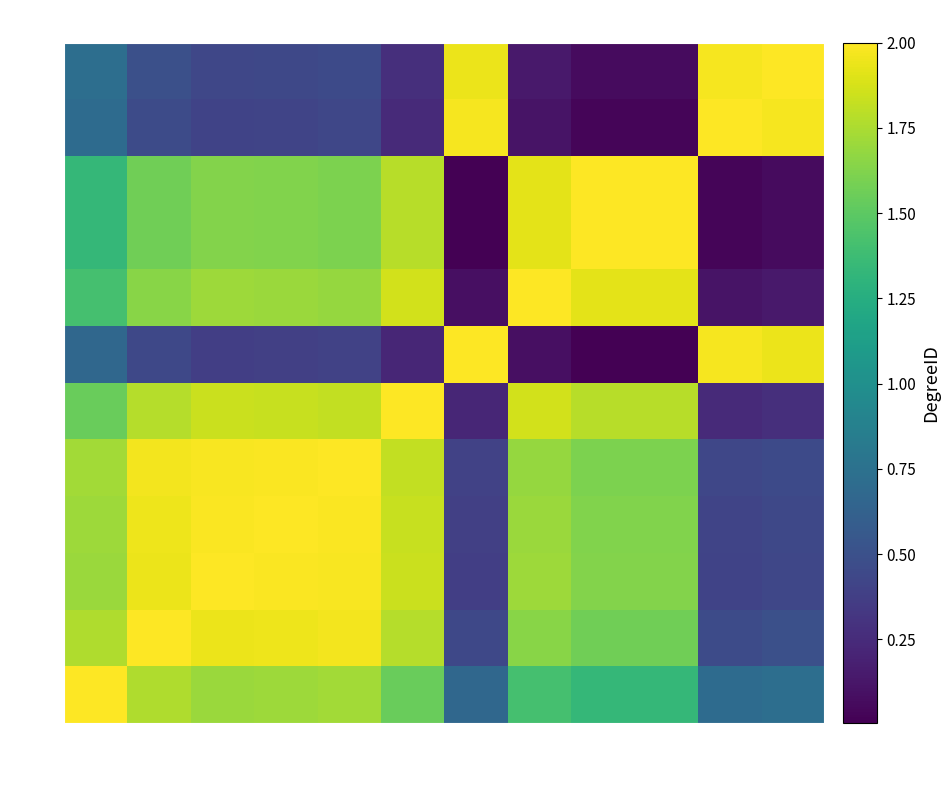

Reading left to right, list all the values displayed in this chart.

101: 460=2.0	542=1.8	563=1.7	560=1.7	555=1.7	618=1.5	1=0.7	664=1.4	691=1.3	692=1.3	10=0.7	20=0.7
102: 460=1.8	542=2.0	563=1.9	560=1.9	555=2.0	618=1.8	1=0.4	664=1.6	691=1.6	692=1.6	10=0.5	20=0.5
103: 460=1.7	542=1.9	563=2.0	560=2.0	555=2.0	618=1.8	1=0.4	664=1.7	691=1.6	692=1.6	10=0.4	20=0.4
104: 460=1.7	542=1.9	563=2.0	560=2.0	555=2.0	618=1.8	1=0.4	664=1.7	691=1.6	692=1.6	10=0.4	20=0.4
105: 460=1.7	542=2.0	563=2.0	560=2.0	555=2.0	618=1.8	1=0.4	664=1.7	691=1.6	692=1.6	10=0.4	20=0.5
106: 460=1.5	542=1.8	563=1.8	560=1.8	555=1.8	618=2.0	1=0.2	664=1.9	691=1.8	692=1.8	10=0.2	20=0.3
107: 460=0.7	542=0.4	563=0.4	560=0.4	555=0.4	618=0.2	1=2.0	664=0.1	691=0.0	692=0.0	10=2.0	20=1.9
108: 460=1.4	542=1.6	563=1.7	560=1.7	555=1.7	618=1.9	1=0.1	664=2.0	691=1.9	692=1.9	10=0.1	20=0.1
109: 460=1.3	542=1.6	563=1.6	560=1.6	555=1.6	618=1.8	1=0.0	664=1.9	691=2.0	692=2.0	10=0.0	20=0.1
110: 460=1.3	542=1.6	563=1.6	560=1.6	555=1.6	618=1.8	1=0.0	664=1.9	691=2.0	692=2.0	10=0.0	20=0.1
111: 460=0.7	542=0.5	563=0.4	560=0.4	555=0.4	618=0.2	1=2.0	664=0.1	691=0.0	692=0.0	10=2.0	20=2.0
112: 460=0.7	542=0.5	563=0.4	560=0.4	555=0.5	618=0.3	1=1.9	664=0.1	691=0.1	692=0.1	10=2.0	20=2.0